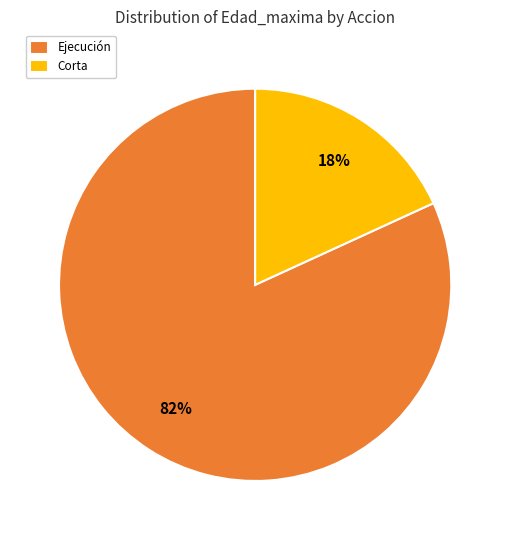

How many segments does this pie chart have?

2